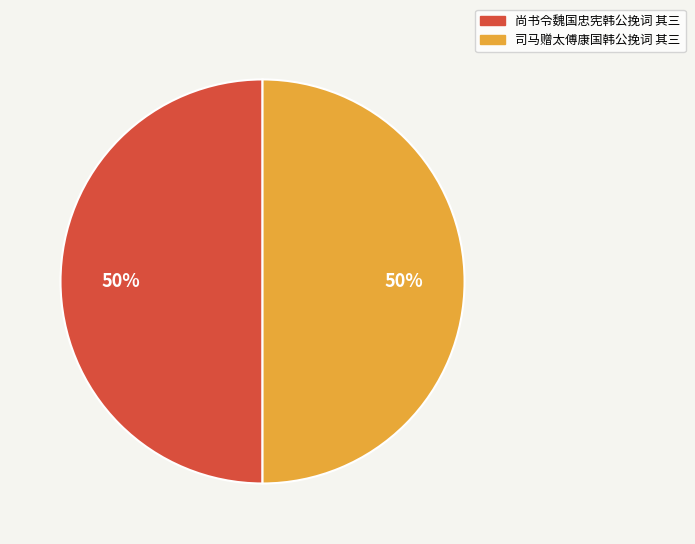

To the nearest percent, what percentage of the pie is 尚书令魏国忠宪韩公挽词 其三?

50%